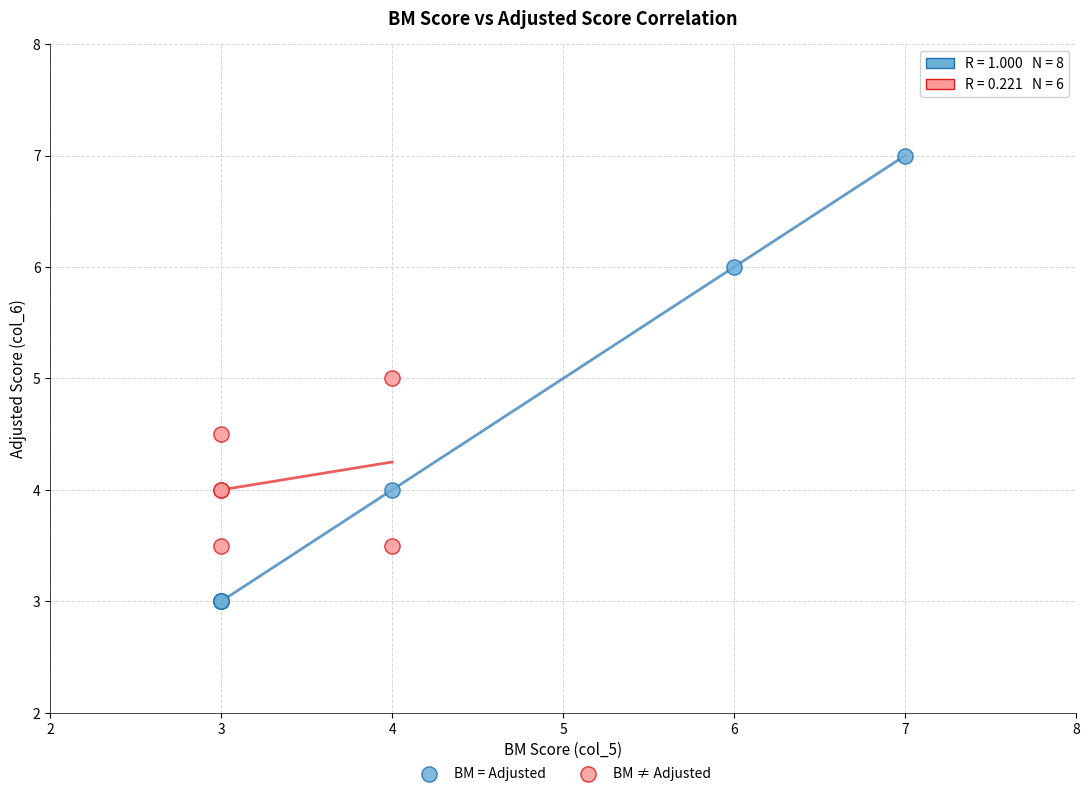

Which series reaches the minimum Y coordinate?

BM = Adjusted